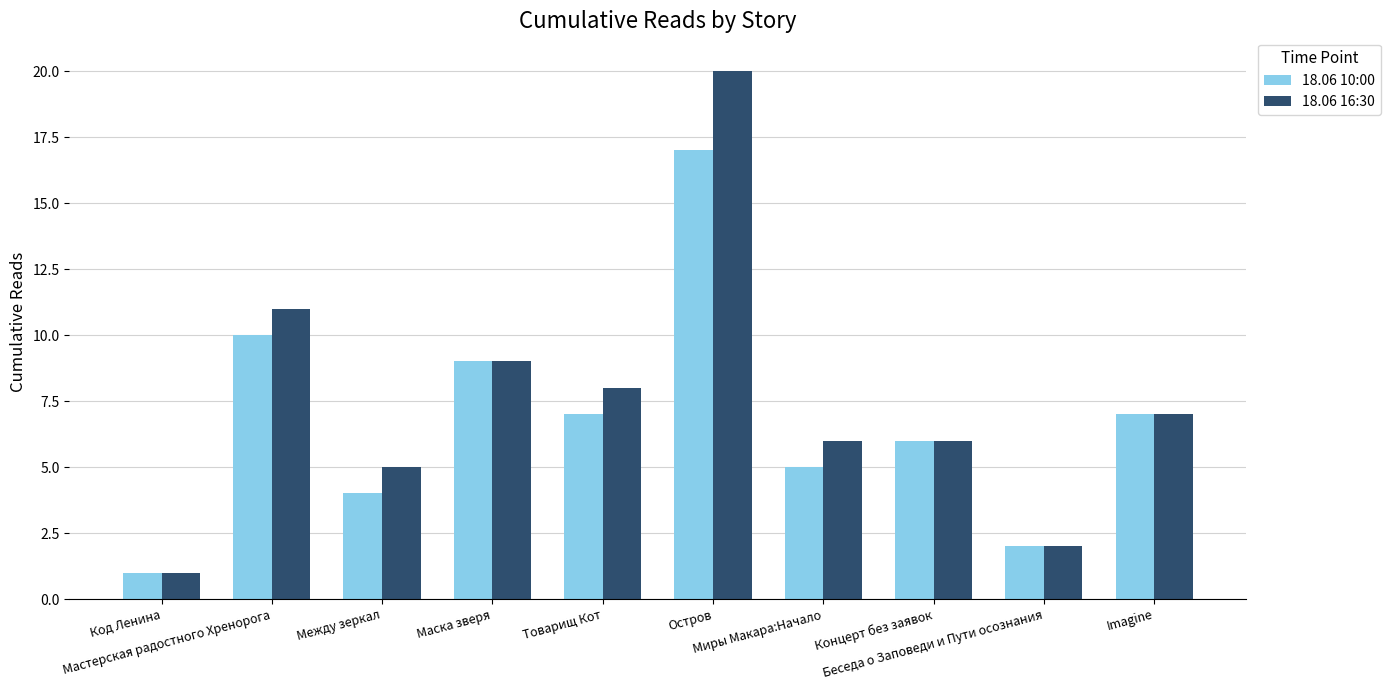

At how many categories does at least one series exceed 18?

1